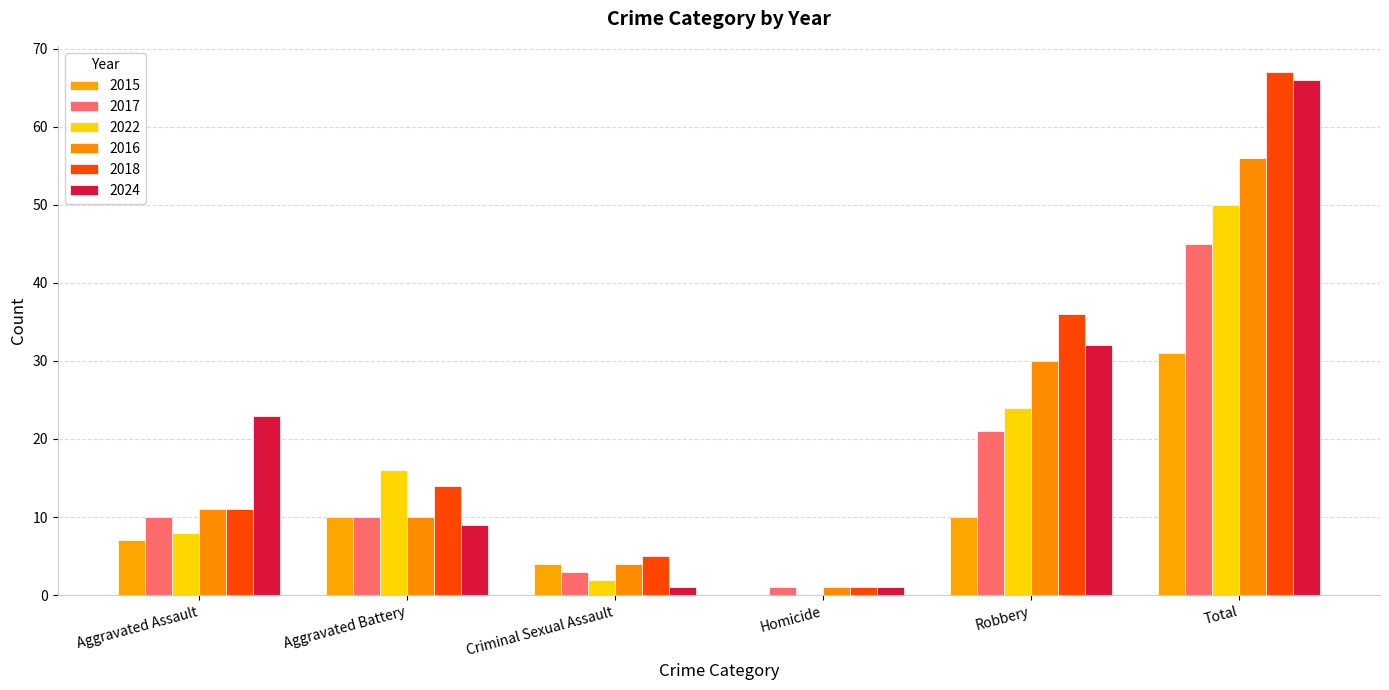

Between Aggravated Assault and Criminal Sexual Assault, which series saw the biggest shift?

2024